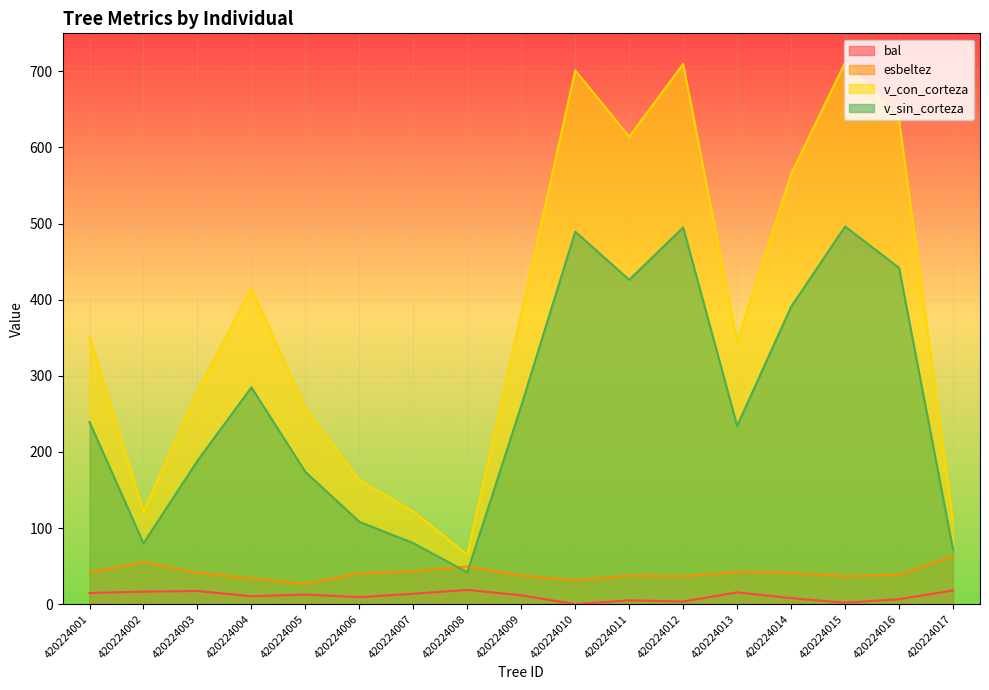

Between 420224007 and 420224009, which series saw the biggest shift?

v_con_corteza